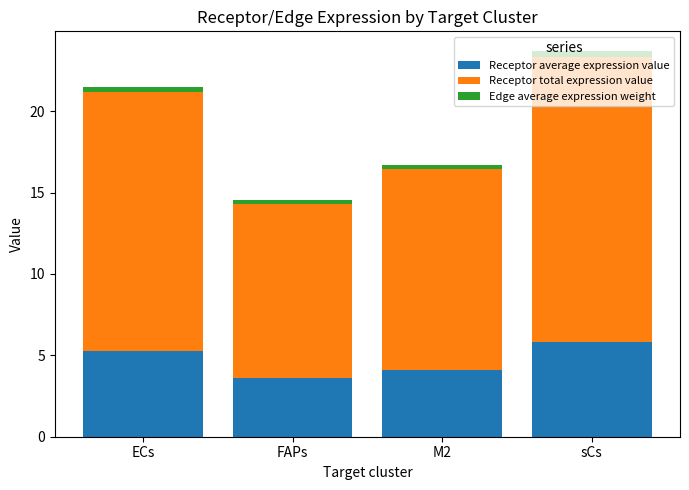

Rank the categories by Receptor average expression value value from lowest to highest.

FAPs, M2, ECs, sCs